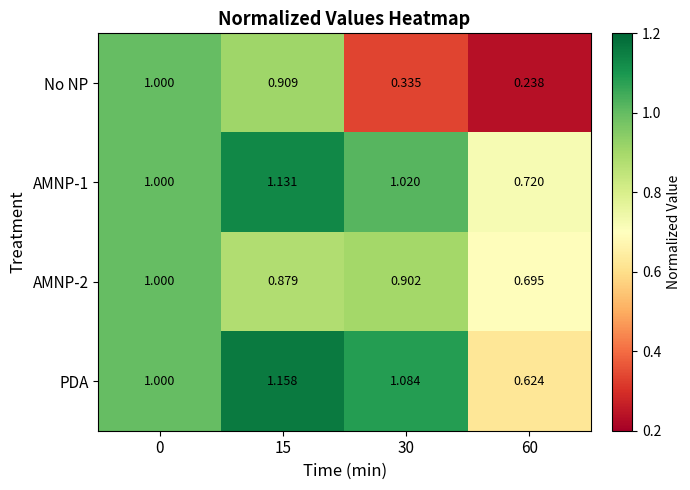

At how many categories does at least one series exceed 0?

4